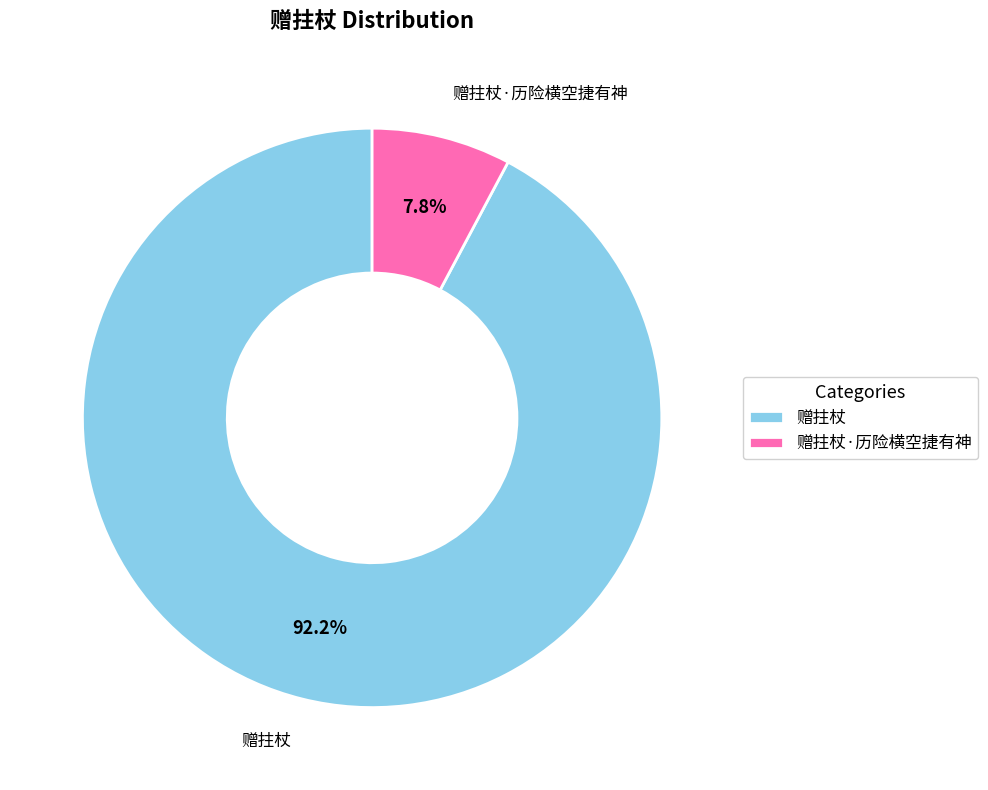

What is the total percentage of 赠拄杖·历险横空捷有神 and 赠拄杖?

100.0%